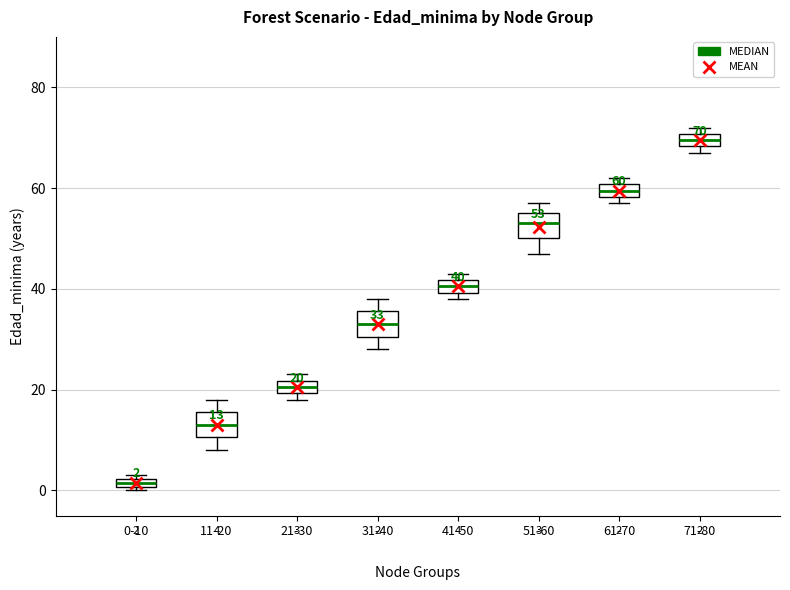

Which box's median line is the lowest?

0-10